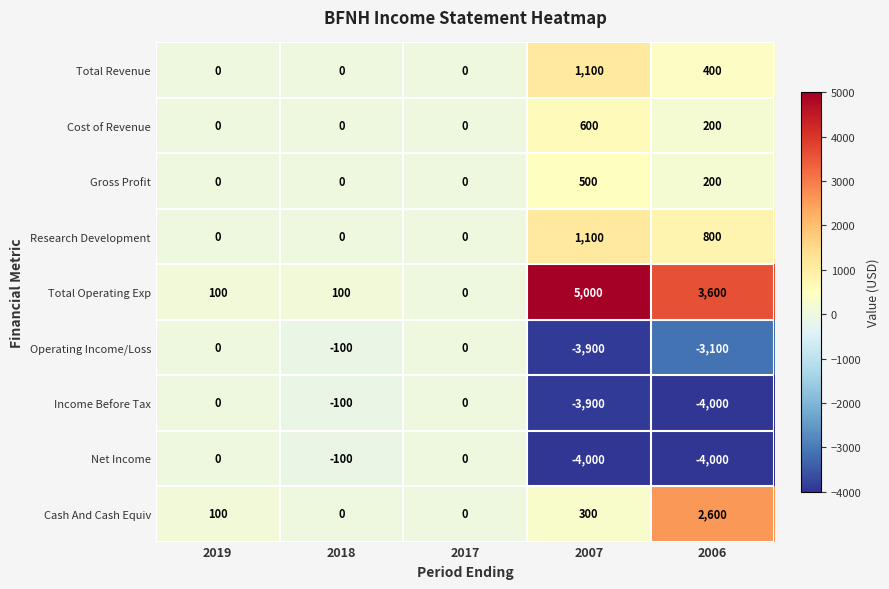

How many Gross Profit values are between 0 and 200?

4